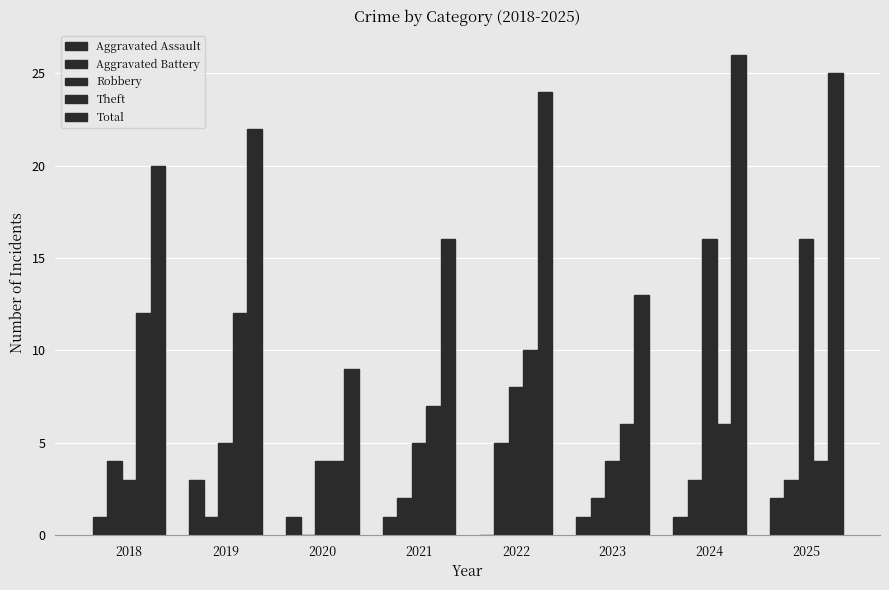

How many positive values does the Aggravated Assault series have?

7